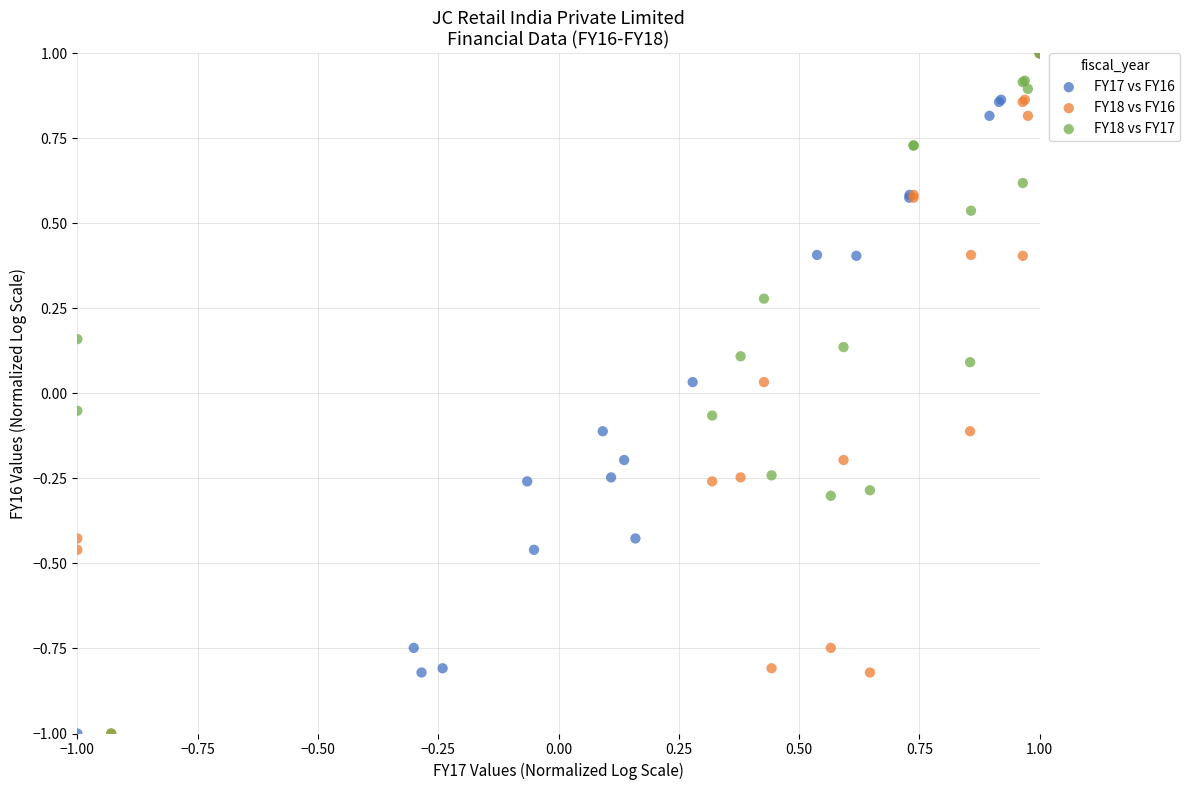

What are all the series names shown in the legend?

FY17 vs FY16, FY18 vs FY16, FY18 vs FY17